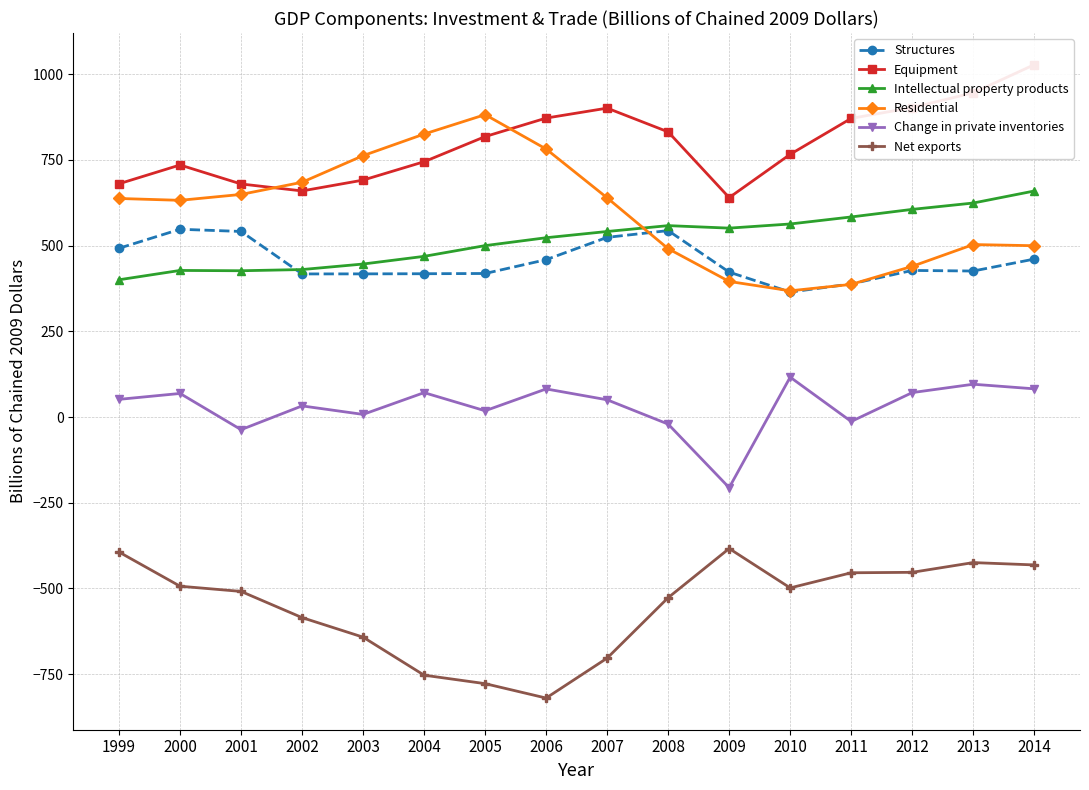

How many interior local peaks does the Intellectual property products series have?

2